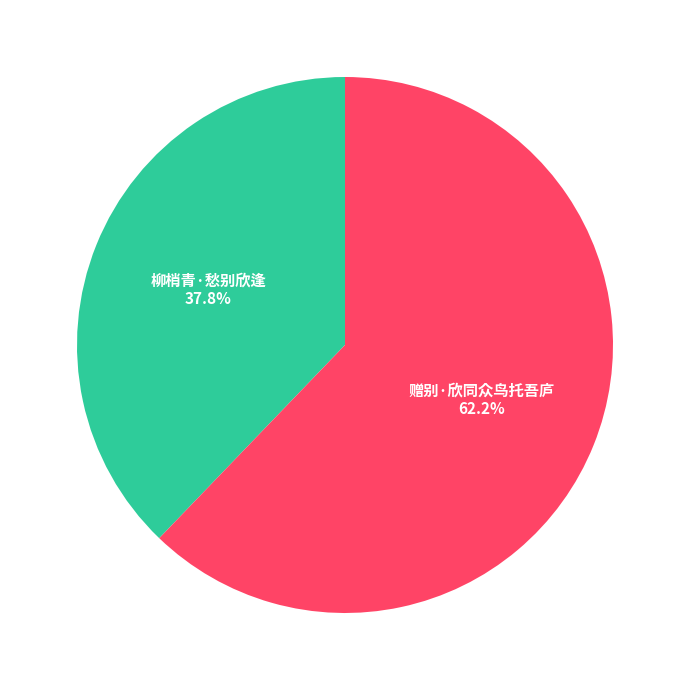

How many slices are in this pie chart?

2